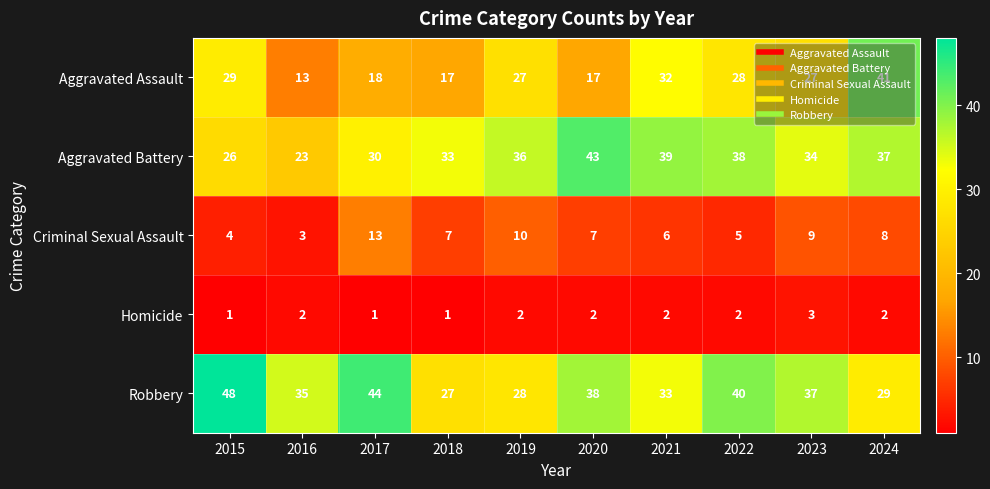

What is the sum of the Criminal Sexual Assault values at 2019 and 2023?

19